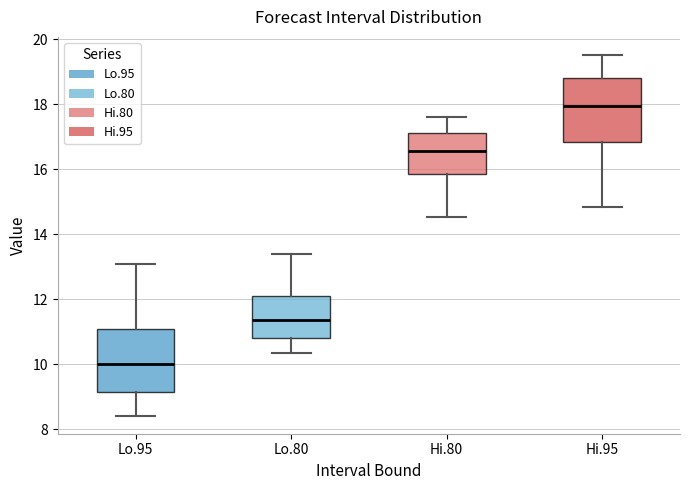

Which box has the highest median line?

Hi.95